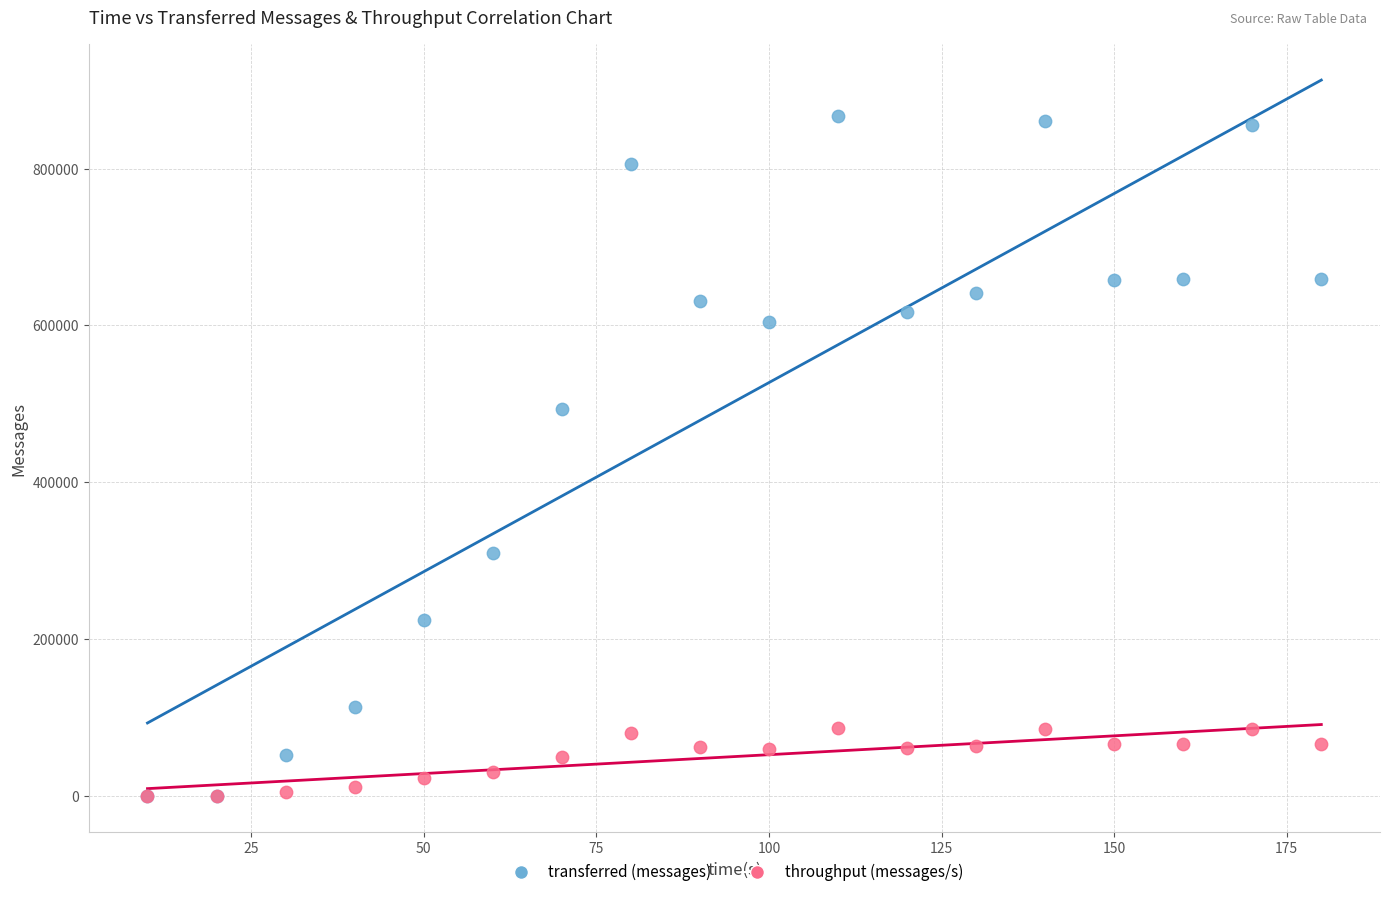

In the transferred (messages) series, what Y value is closest to 433730?

493280